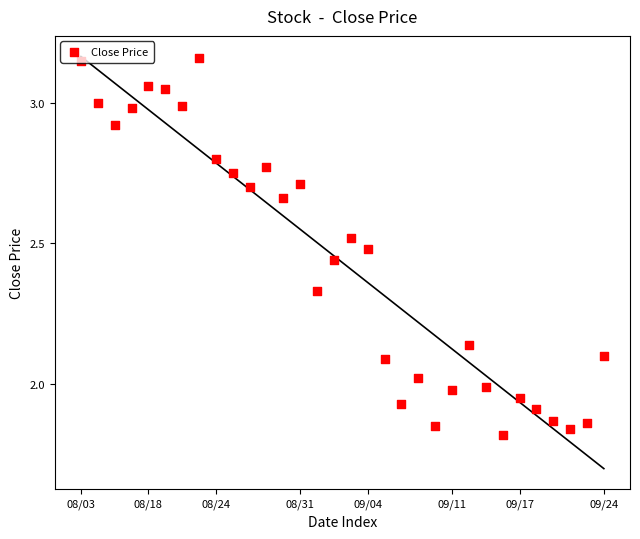

What is the ratio of the value at 16 to the value at 08/31?

0.8